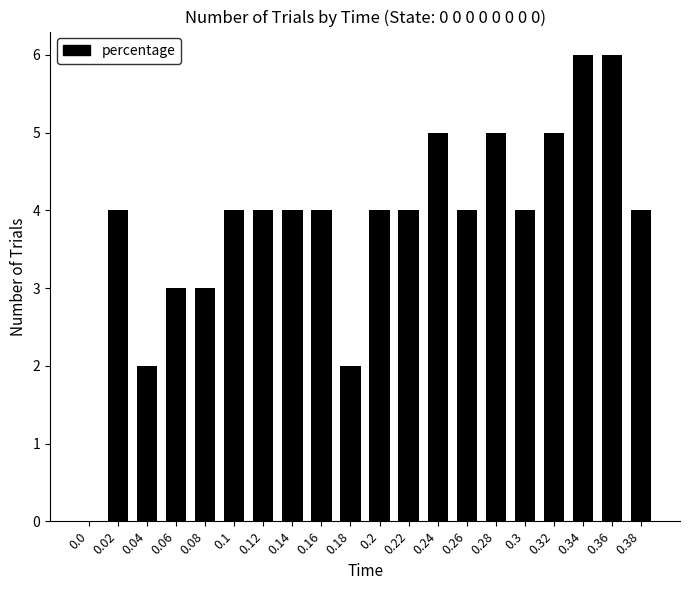

How many values are above zero?

19